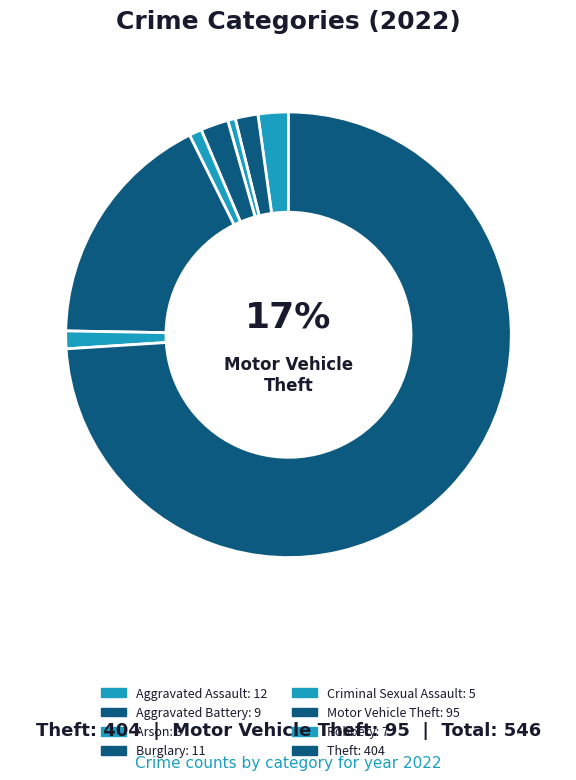

How many slices are in this pie chart?

8